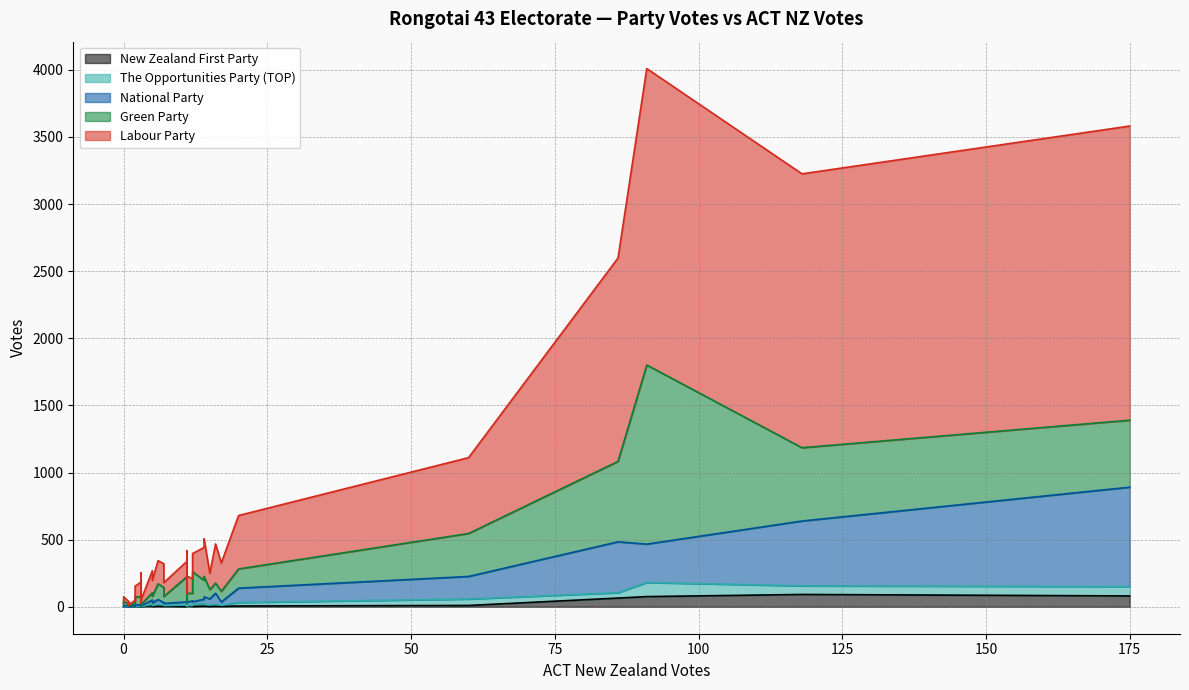

At how many categories does at least one series exceed 1749?

3